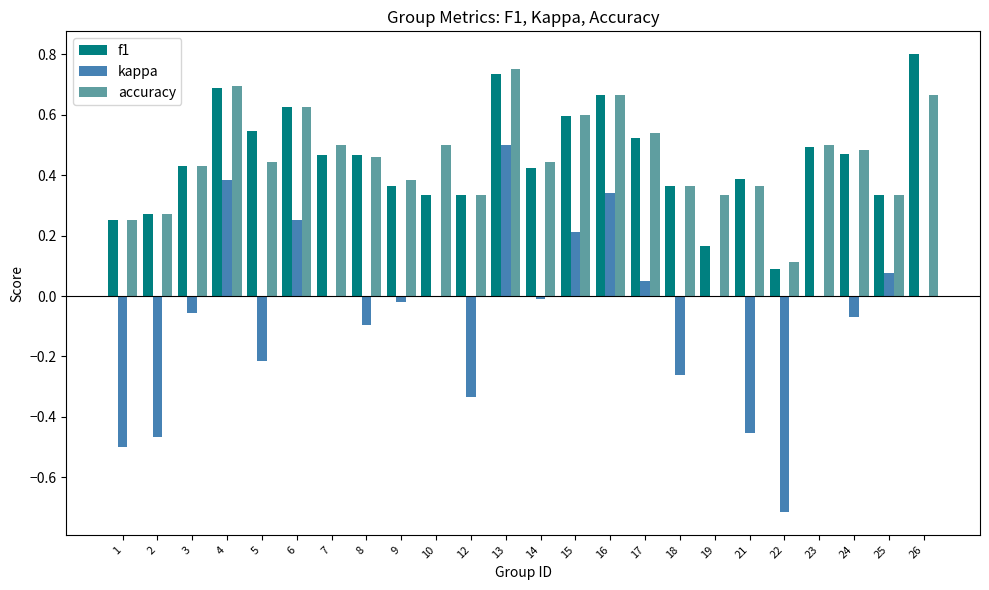

True or false: kappa has a value of 0.0 at 17.

True